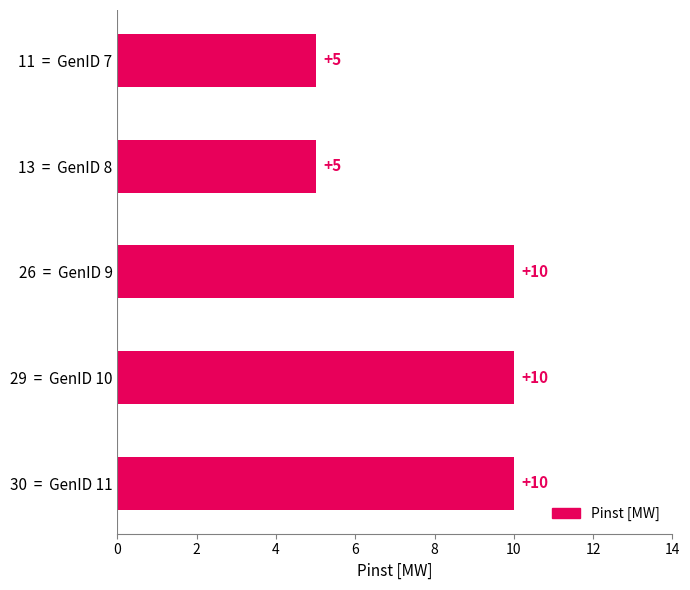

What is the smallest value displayed?

5